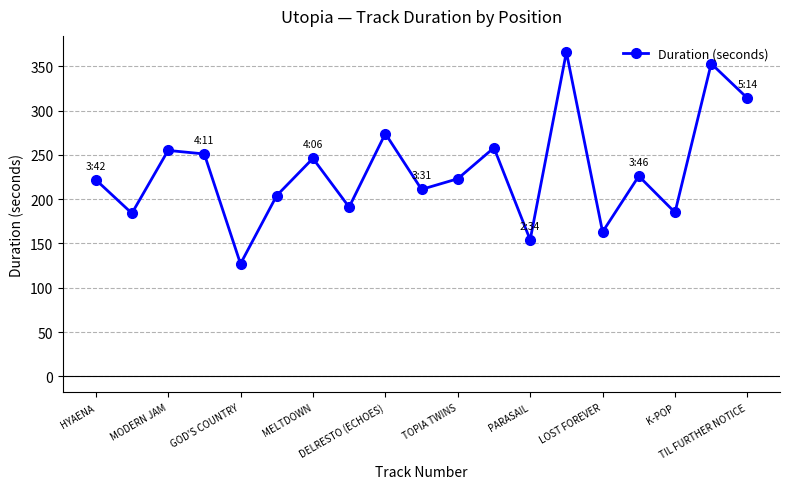

Count the number of categories in the chart.

19